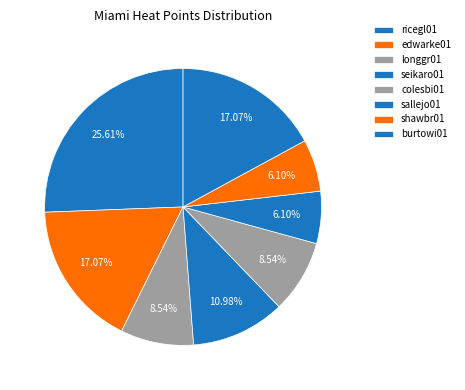

Count the number of slices in the pie.

8